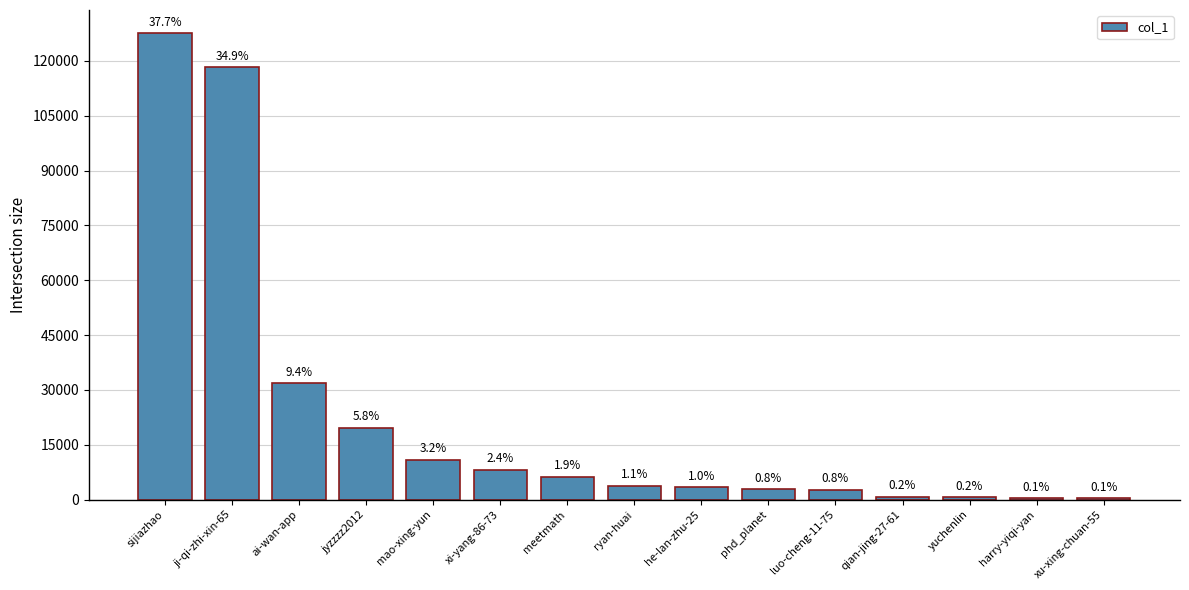

What is the greatest value displayed?

127541